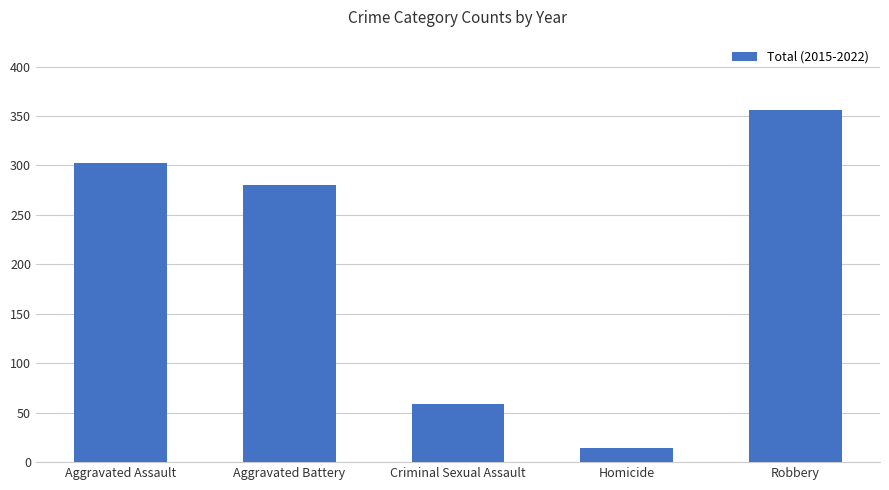

Rank the categories by value from highest to lowest.

Robbery, Aggravated Assault, Aggravated Battery, Criminal Sexual Assault, Homicide